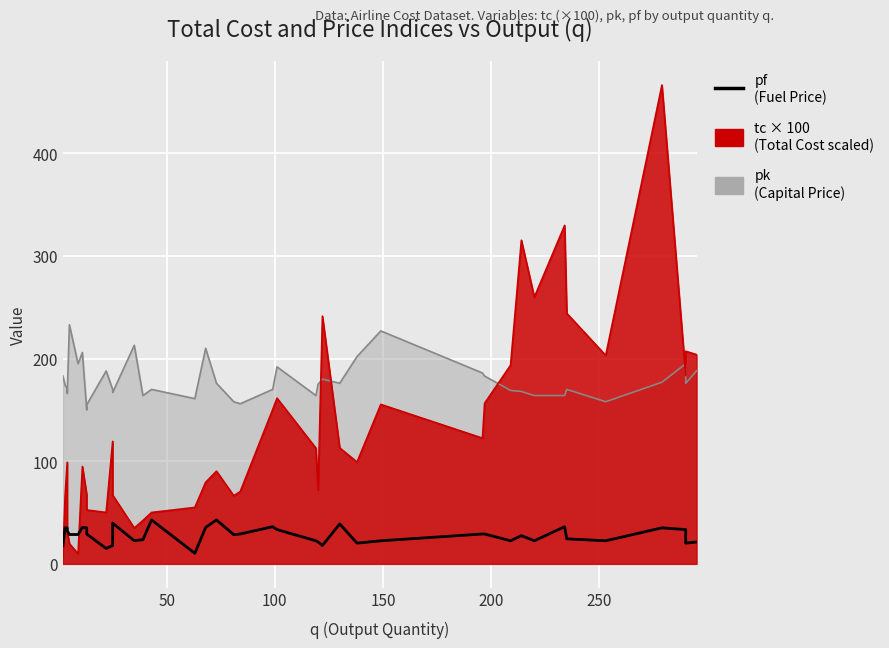

The value at 7 is 50.5. True or false?

False